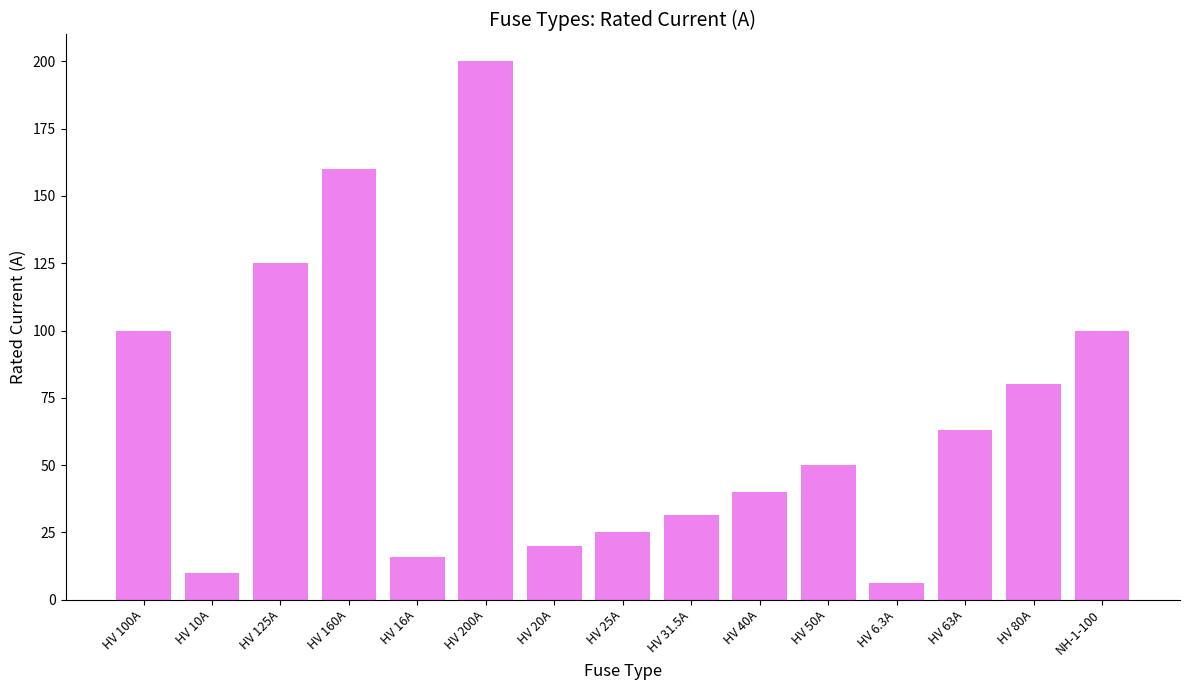

Between HV 63A and HV 125A, which is larger?

HV 125A